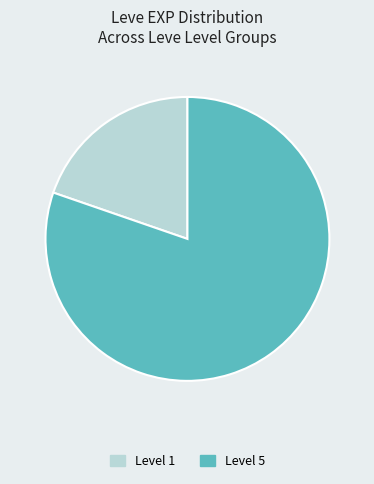

Is there any slice that represents more than half of the pie?

Yes